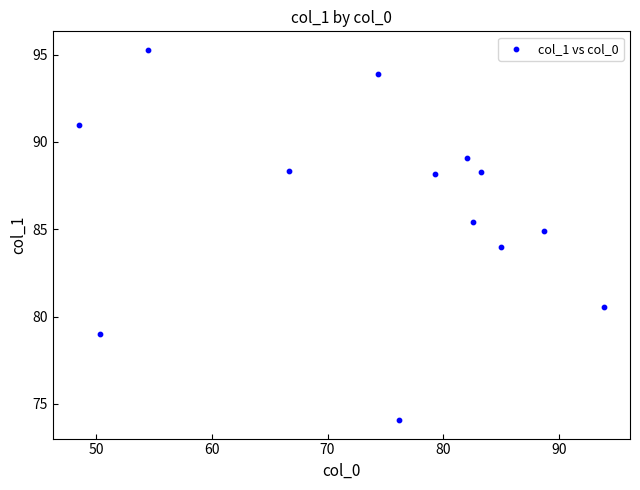

What is the range of X values (max minus min)?

45.4